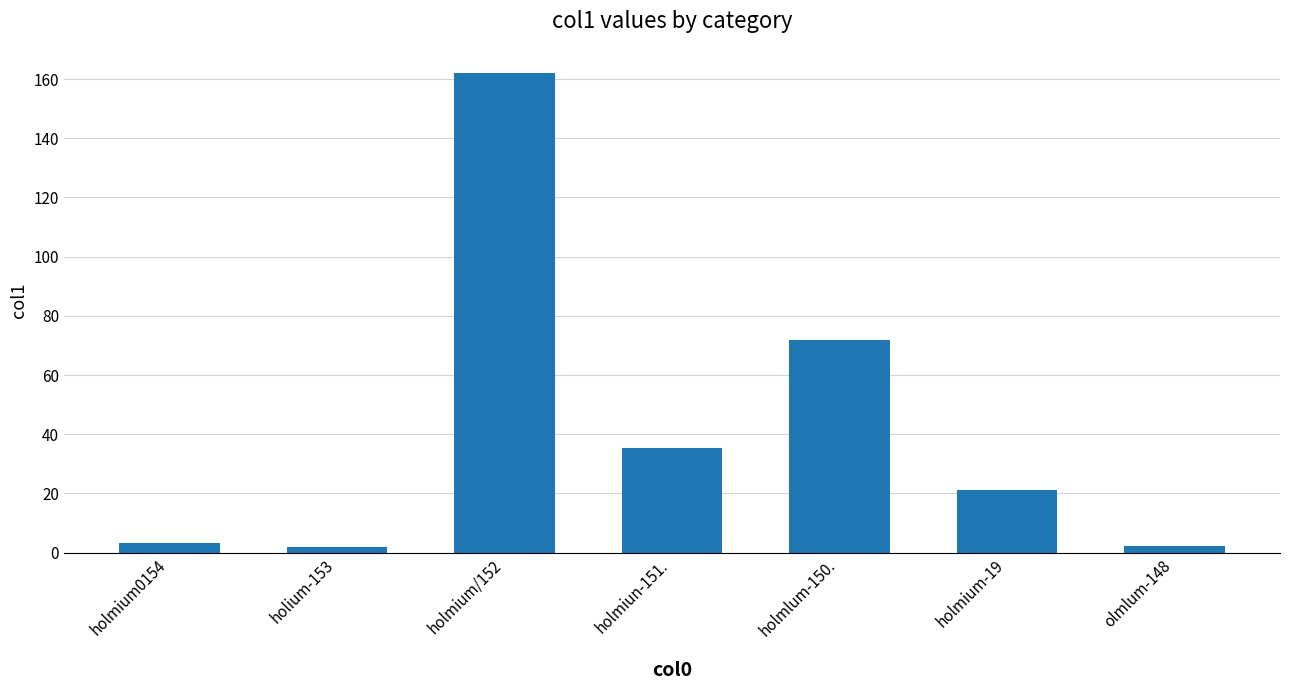

Count the number of categories in the chart.

7